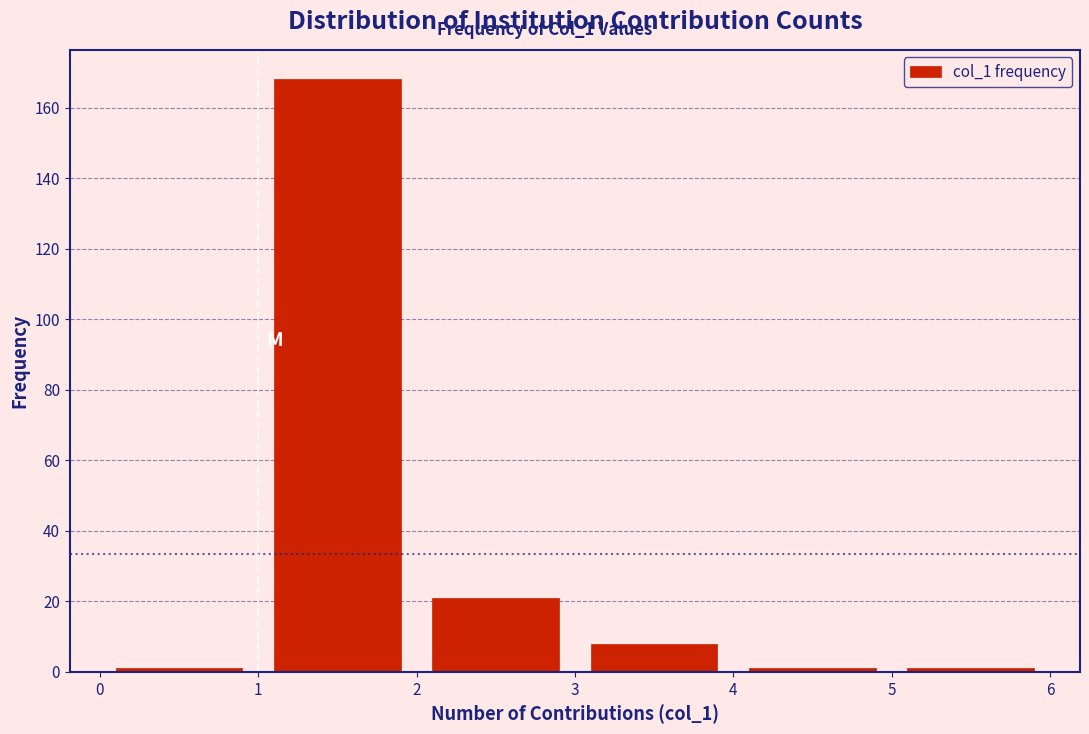

How tall is the bar that spans 3 to 4 on the x-axis? The values are not printed on the chart, so give them approximately, as read against the axis.

8